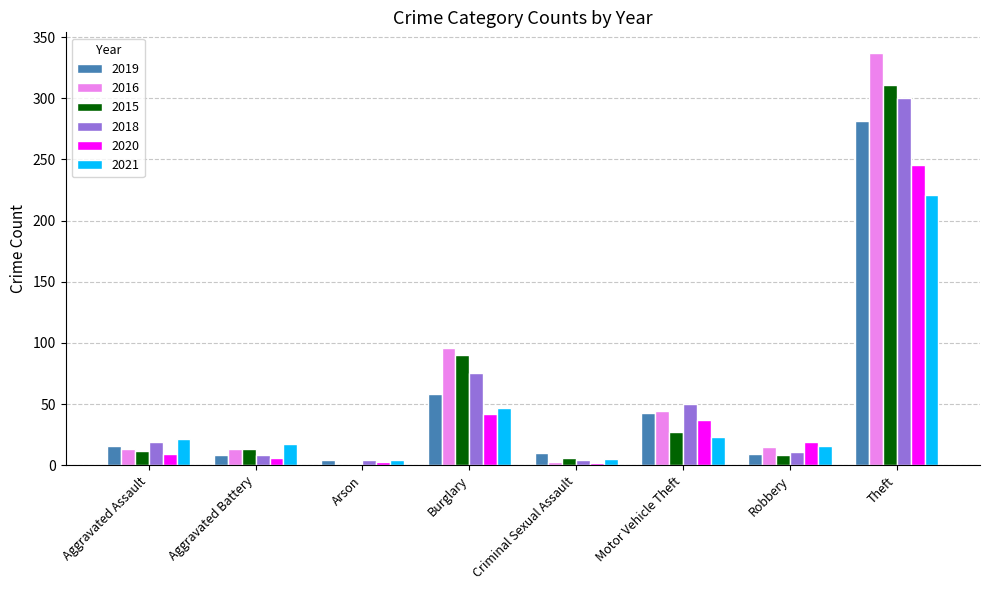

The 2016 series shows 44 at Motor Vehicle Theft. True or false?

True